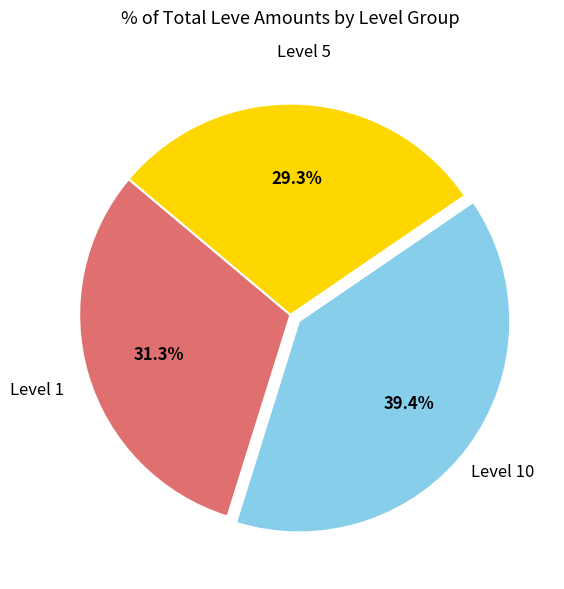

Is there any slice that represents more than half of the pie?

No